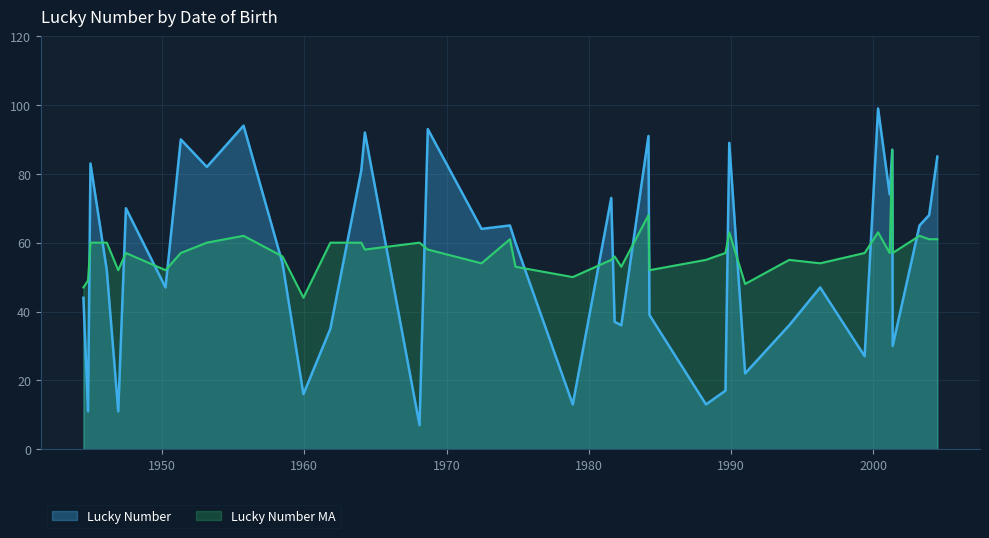

What is the minimum value for Lucky Number MA?

44